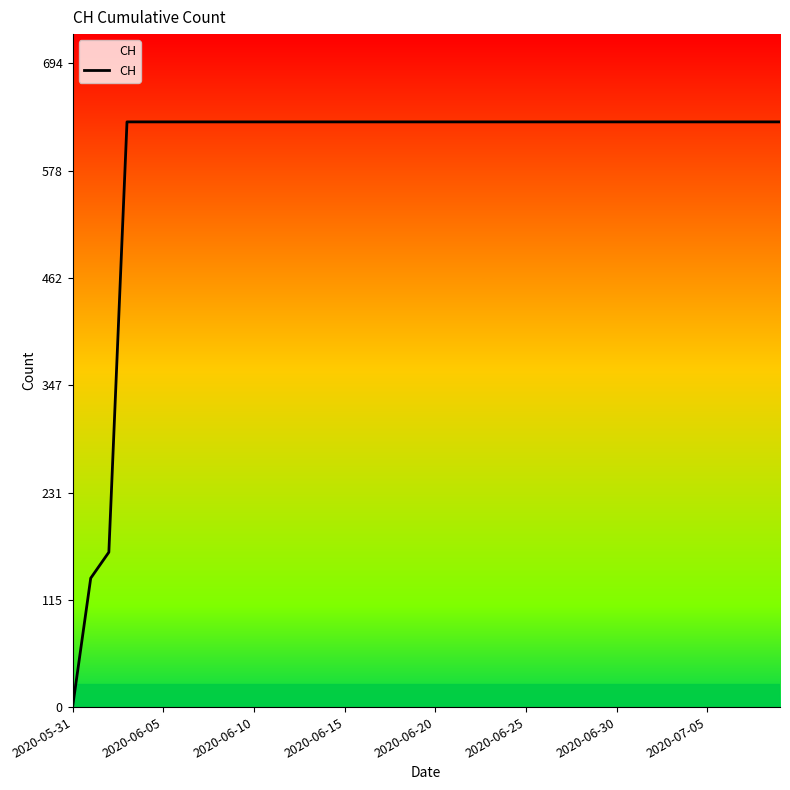

What is the maximum value shown in the chart?

631